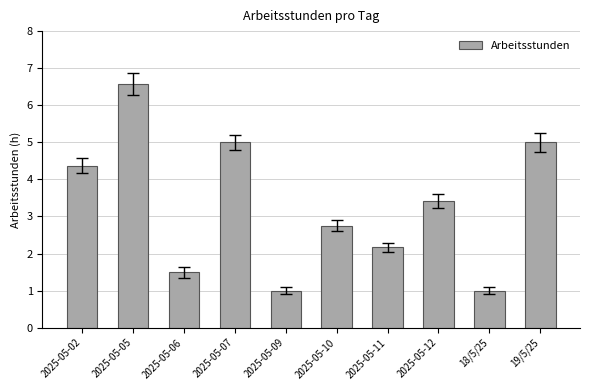

What is the value of the 7th bar from the left?

2.2